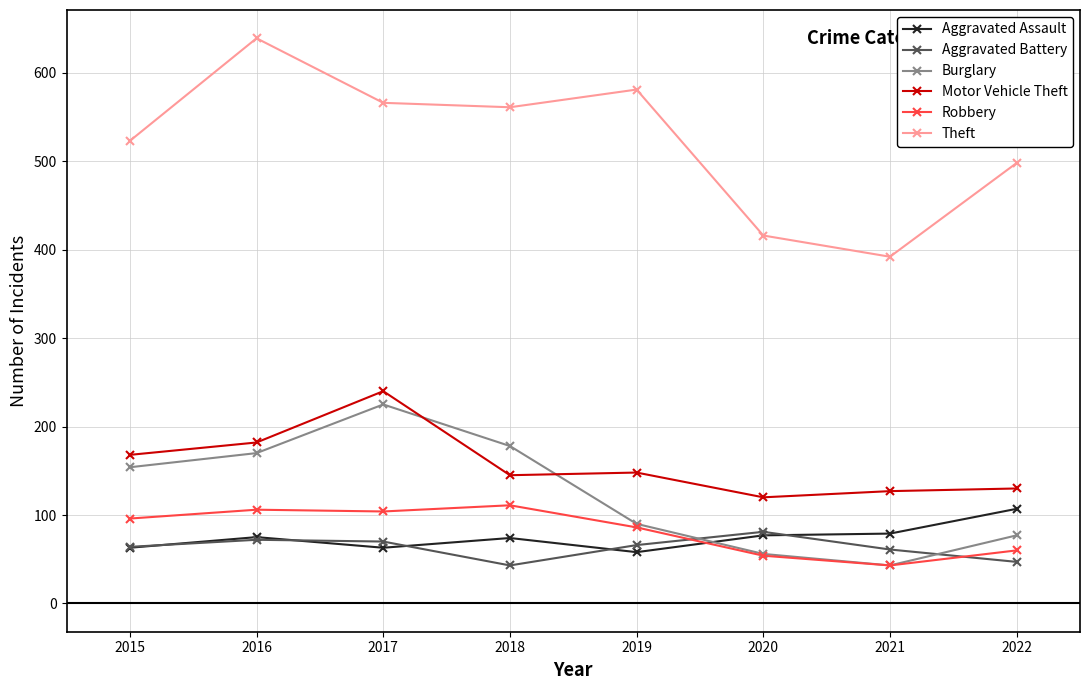

At 2018, list the series in order from smallest to largest.

Aggravated Battery, Aggravated Assault, Robbery, Motor Vehicle Theft, Burglary, Theft